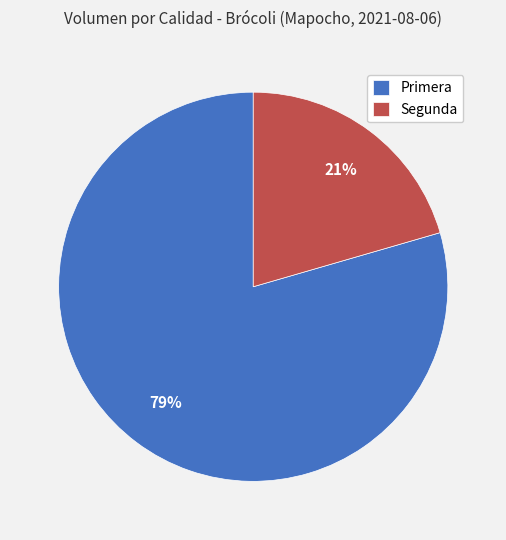

Which slice is the largest?

Primera